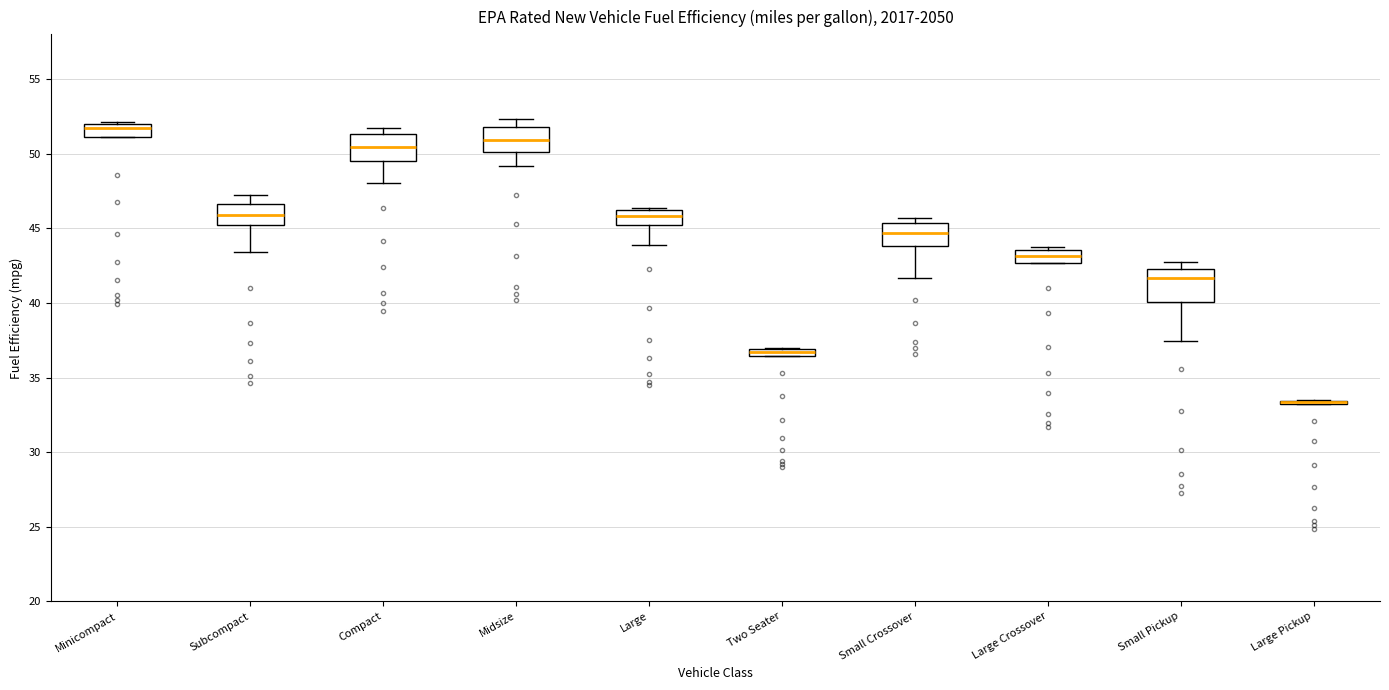

Where is the lower edge of the box for Two Seater on the y-axis? The values are not printed on the chart, so give them approximately, as read against the axis.

36.5